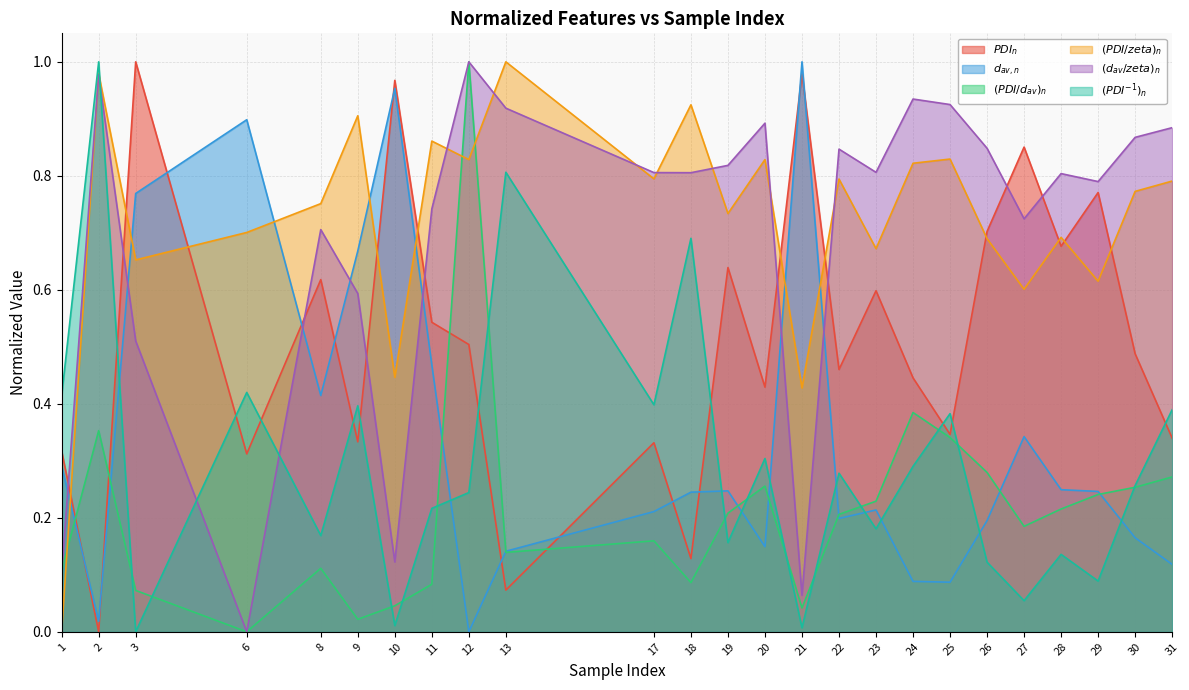

What is the difference between the maximum and minimum values in the $(d_{av}/zeta)_{n}$ series?

1.0